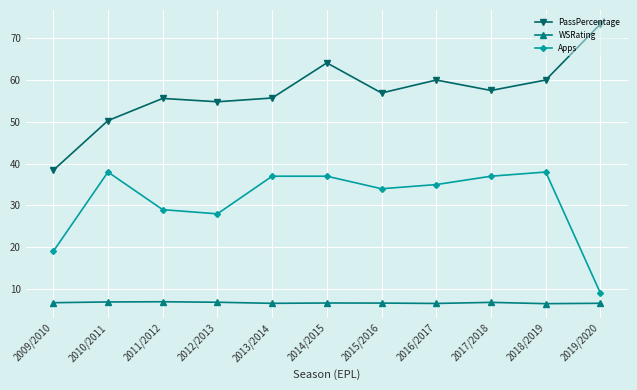

What position from the right is 2015/2016?

5